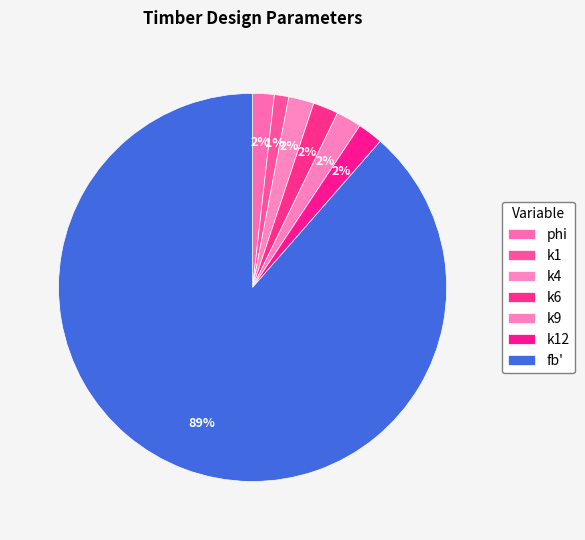

What is the smallest slice in the pie chart?

k1